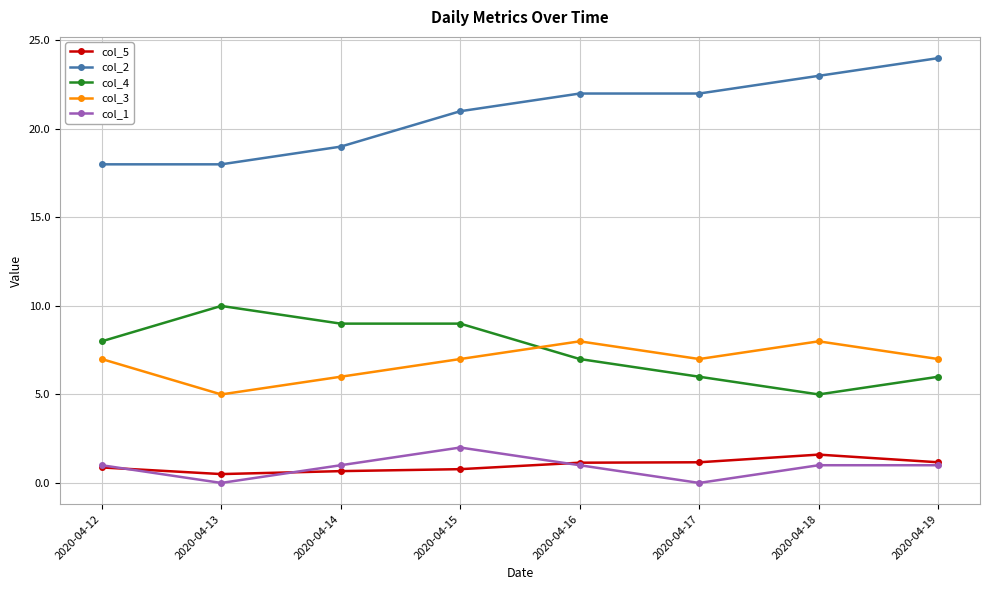

How many lines are shown in the chart?

5